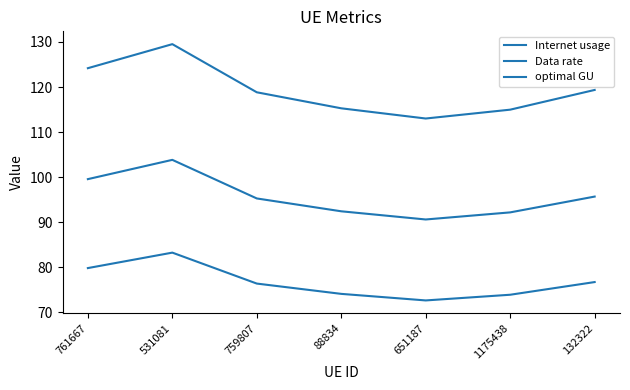

In optimal GU, how many points are lower than both neighbors (excluding endpoints)?

1